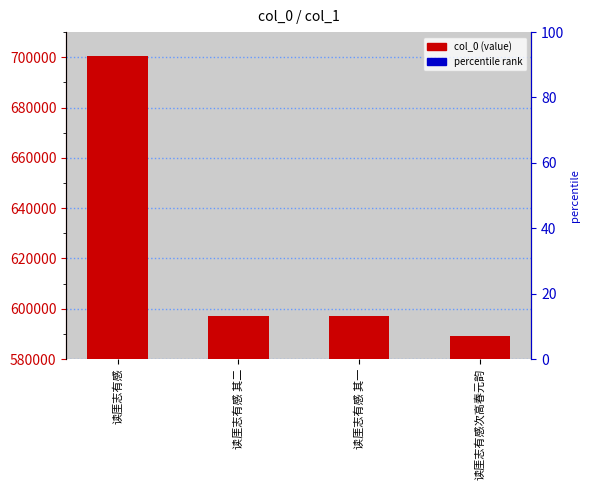

Rank the categories by value from highest to lowest.

读厓志有感, 读厓志有感 其二, 读厓志有感 其一, 读厓志有感次高春元韵